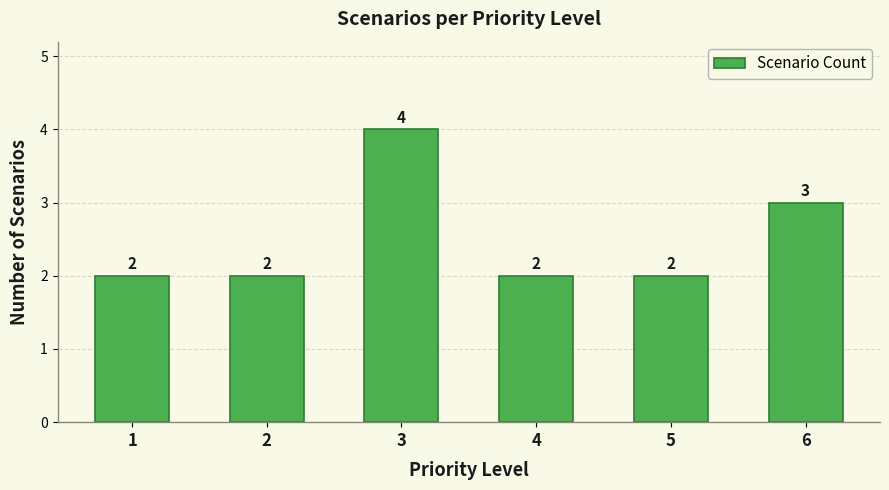

What is the difference between the maximum and minimum values?

2